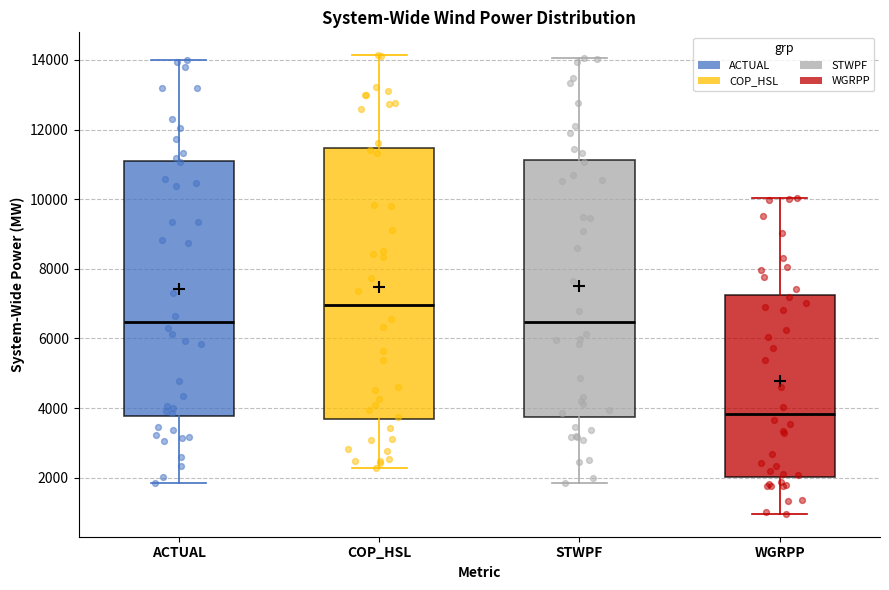

Where does the lower whisker of the box for COP_HSL end on the y-axis? The values are not printed on the chart, so give them approximately, as read against the axis.

2200